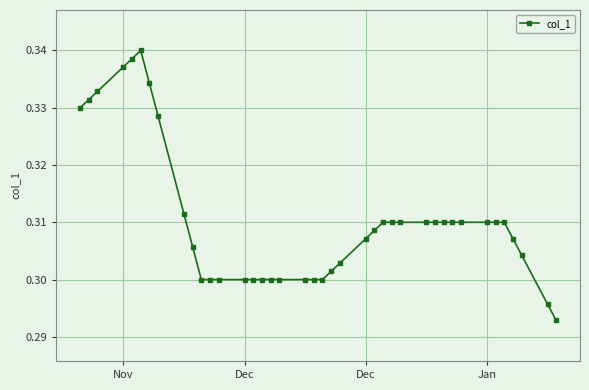

Count the number of data series in this chart.

1